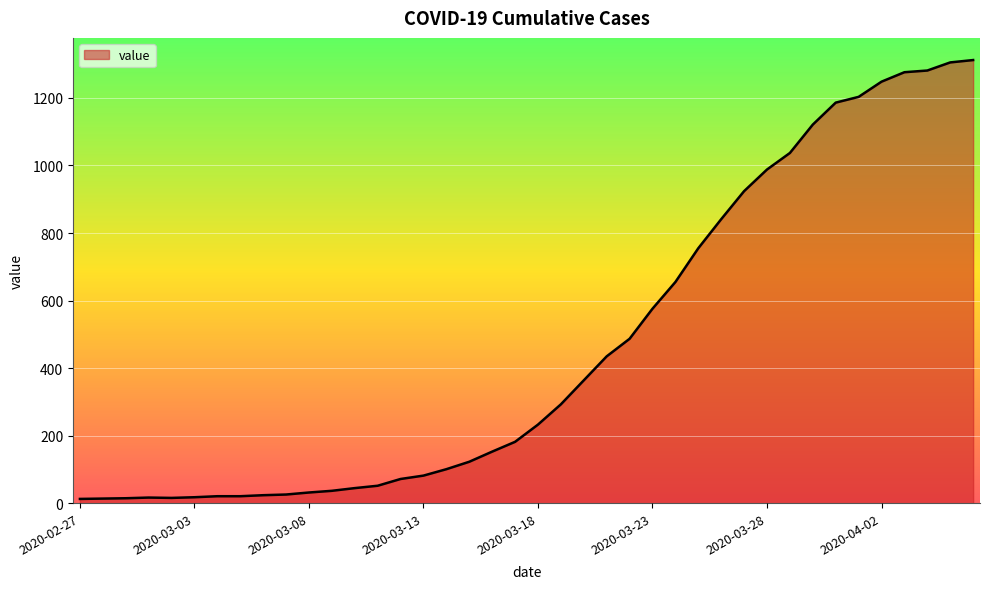

How many lines are shown in the chart?

1